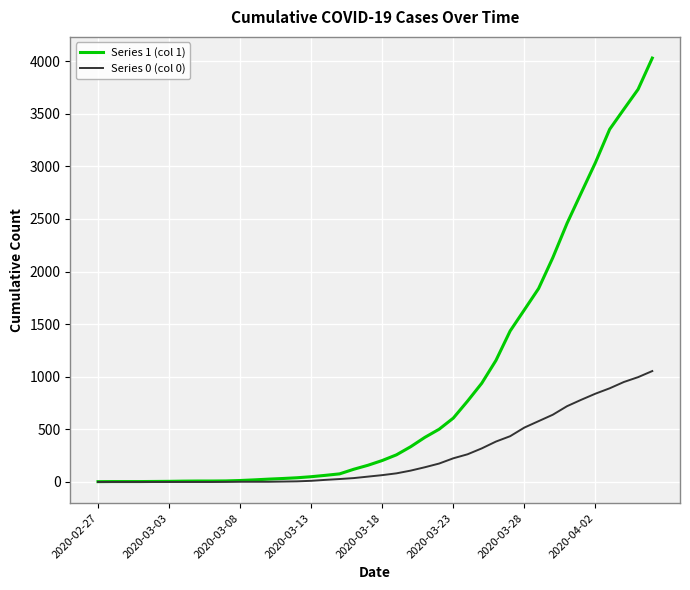

Count the number of data series in this chart.

2